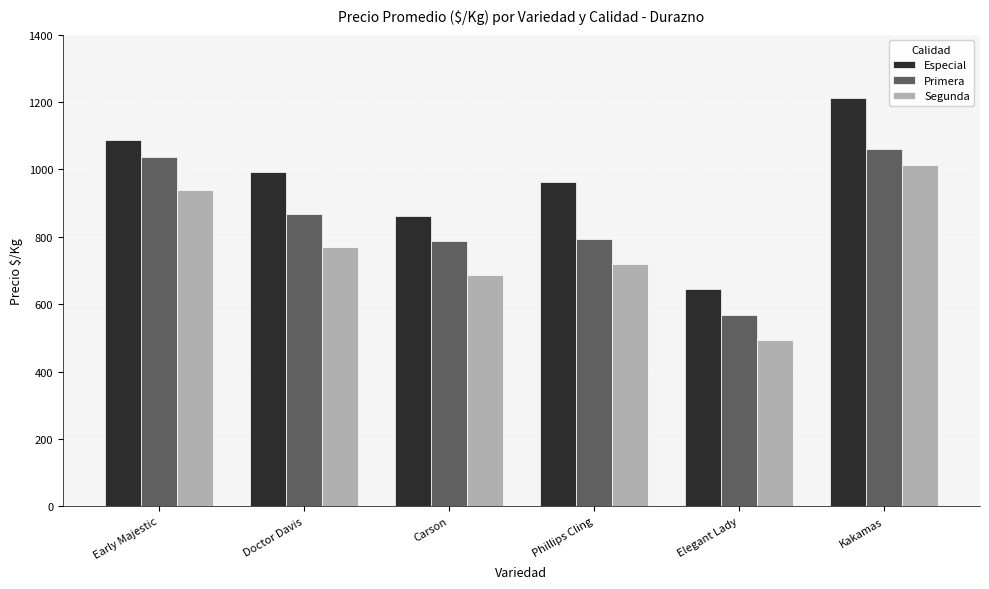

What are all the series names shown in the legend?

Especial, Primera, Segunda